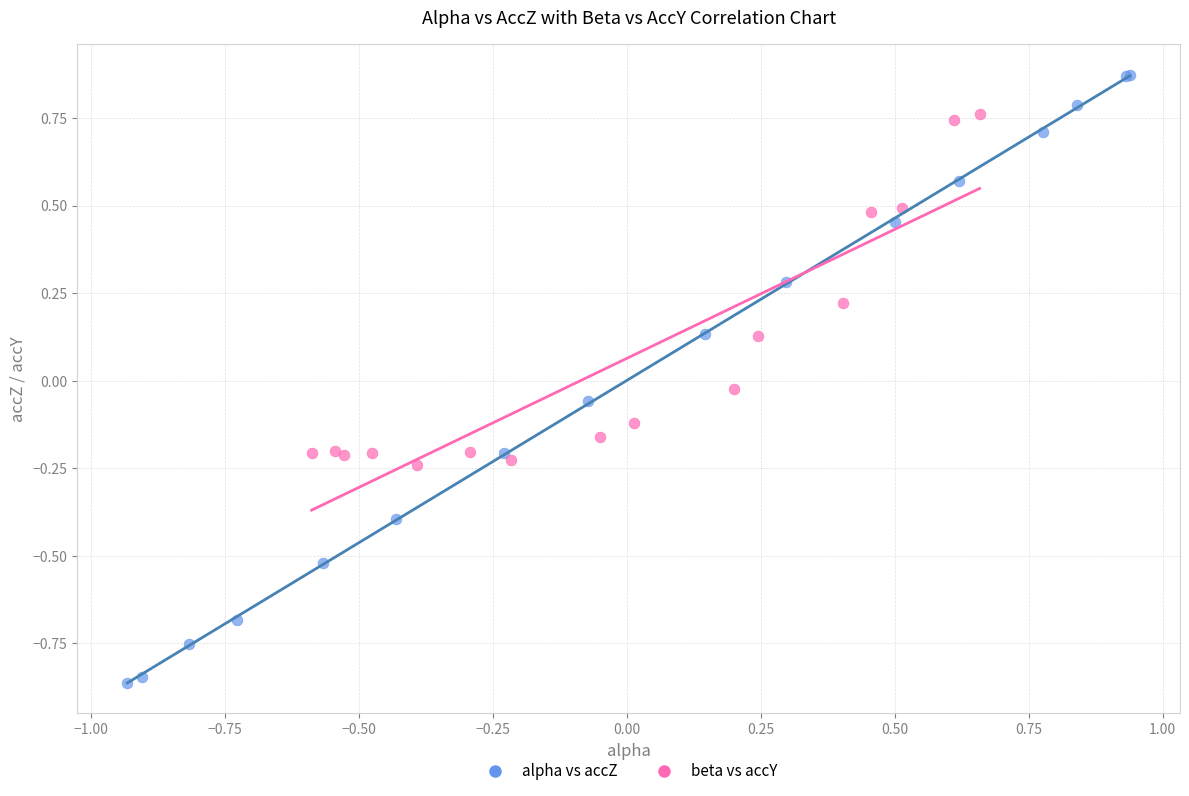

Which series has the largest Y range (max minus min)?

alpha vs accZ